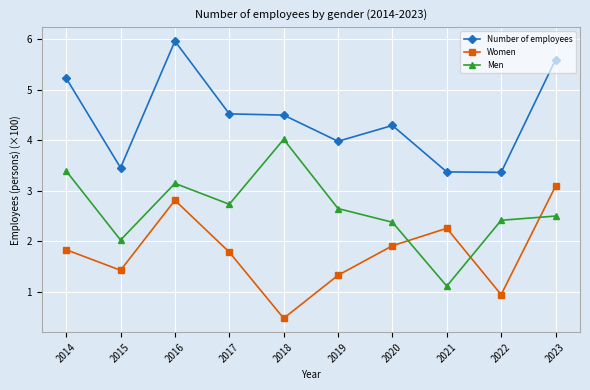

At which category is the sum across all series the highest?

2016